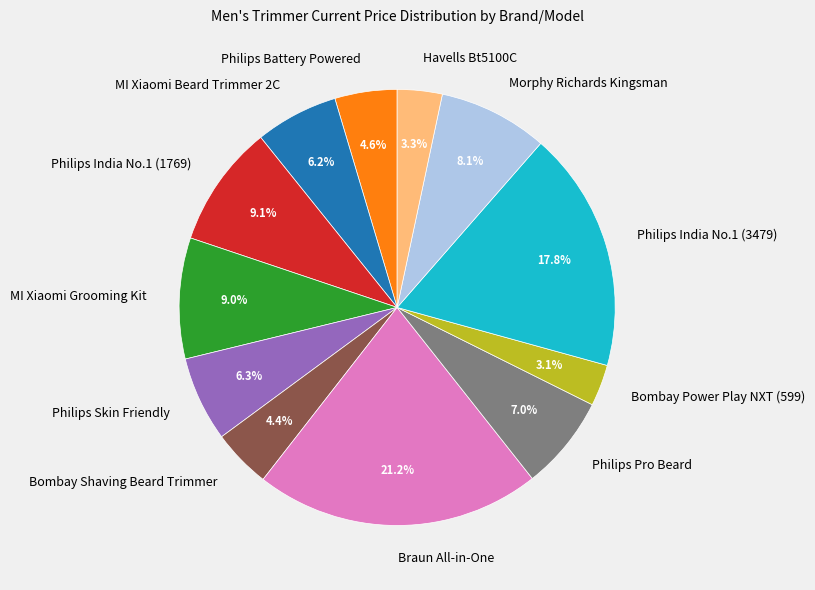

Is the sum of Braun All-in-One and Philips Pro Beard greater than half?

No